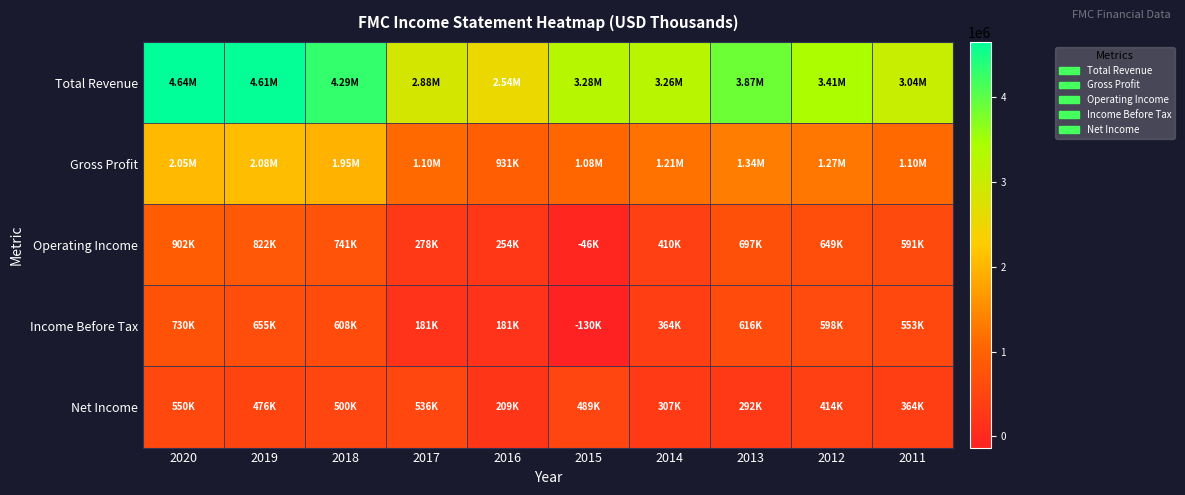

Between 2013 and 2019, which is larger?

2019